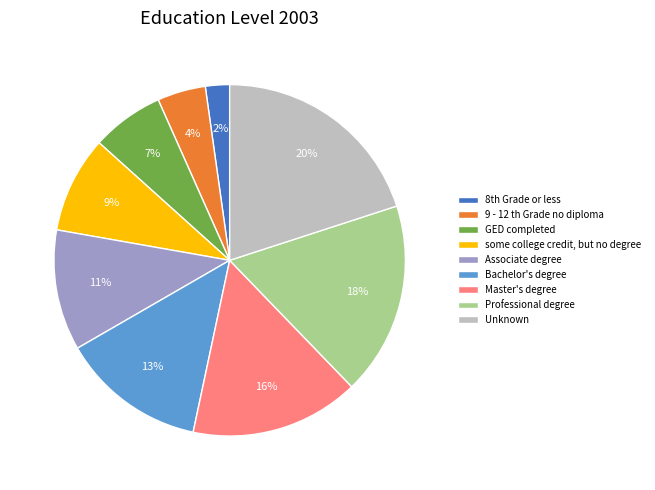

What is the ratio of the value at 9 - 12 th Grade no diploma to the value at Associate degree?

0.4